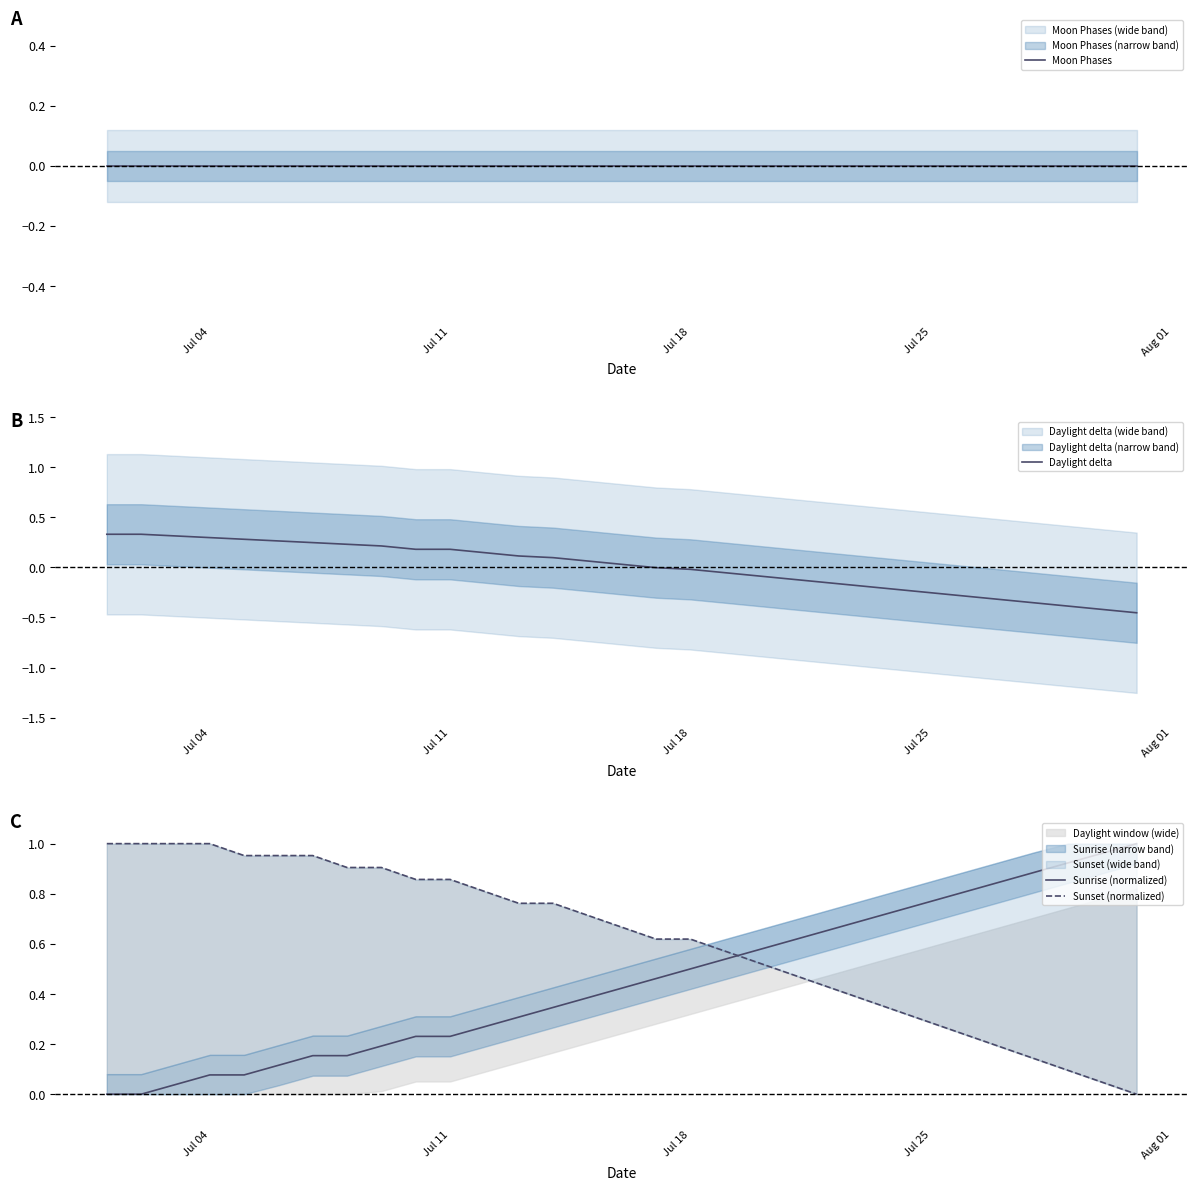

True or false: Sunrise (normalized) has a value of 0.4 at Jul 11.

False